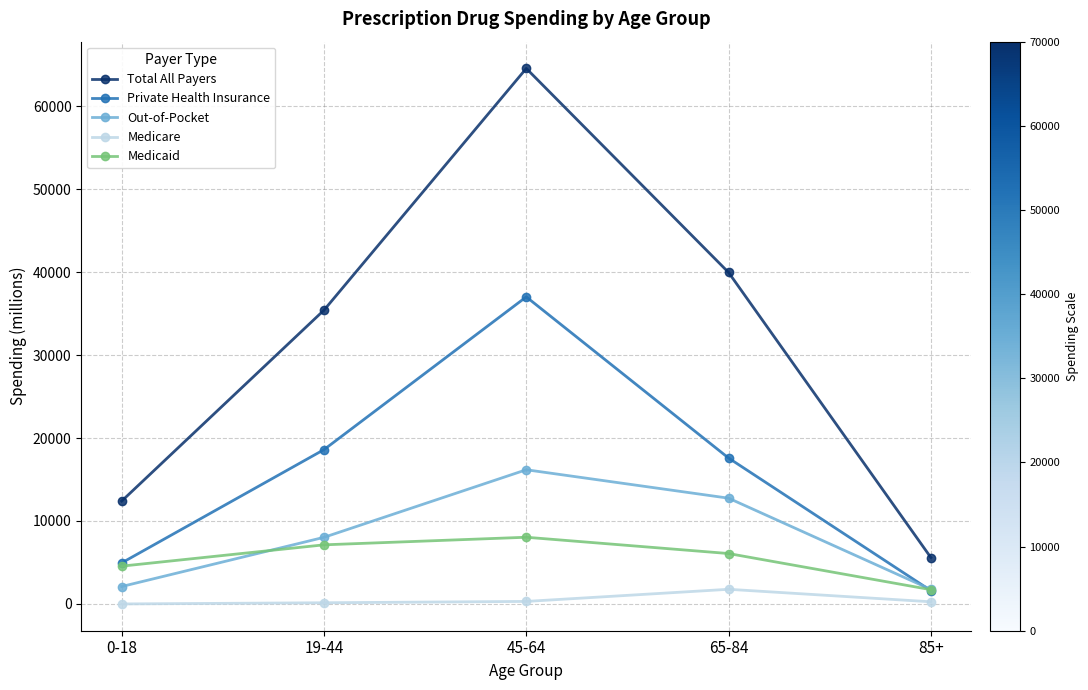

At which label is Out-of-Pocket closest to 8963?

19-44